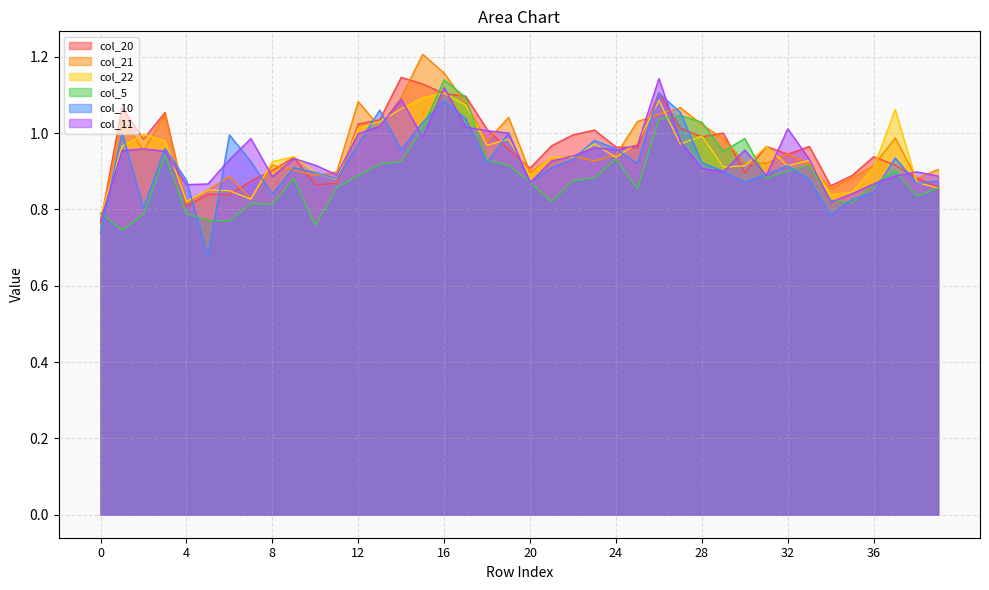

At which category does the chart reach its peak across all series?

15